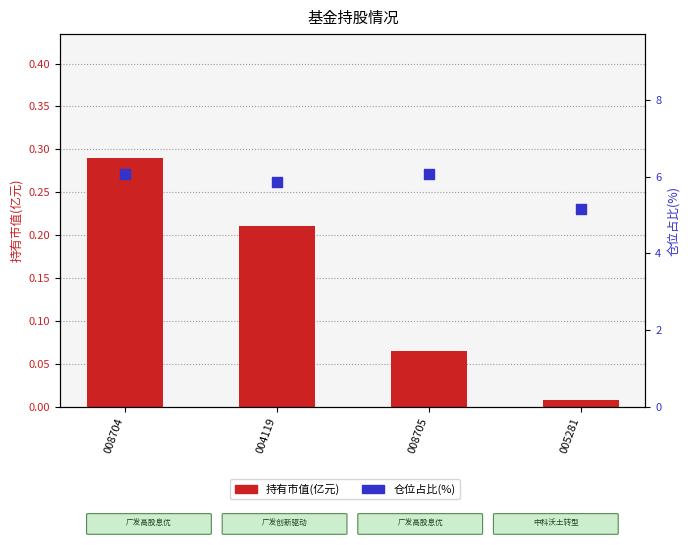

What are all the series names shown in the legend?

持有市值(亿元), 仓位占比(%)